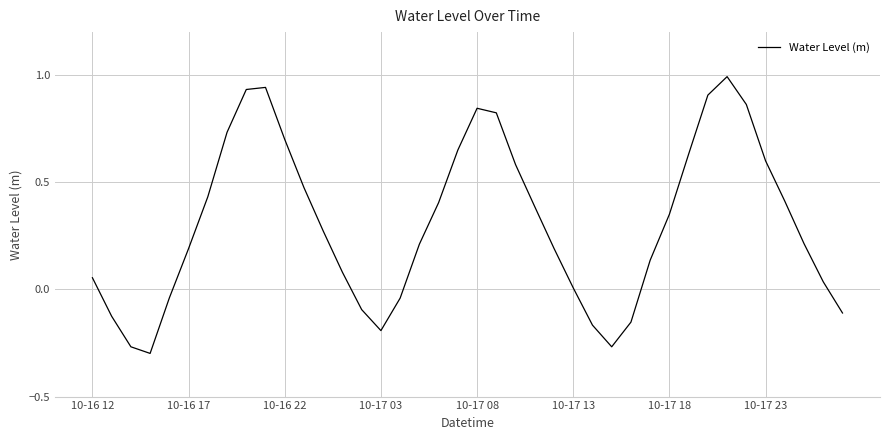

What is the difference between the maximum and minimum values?

1.3